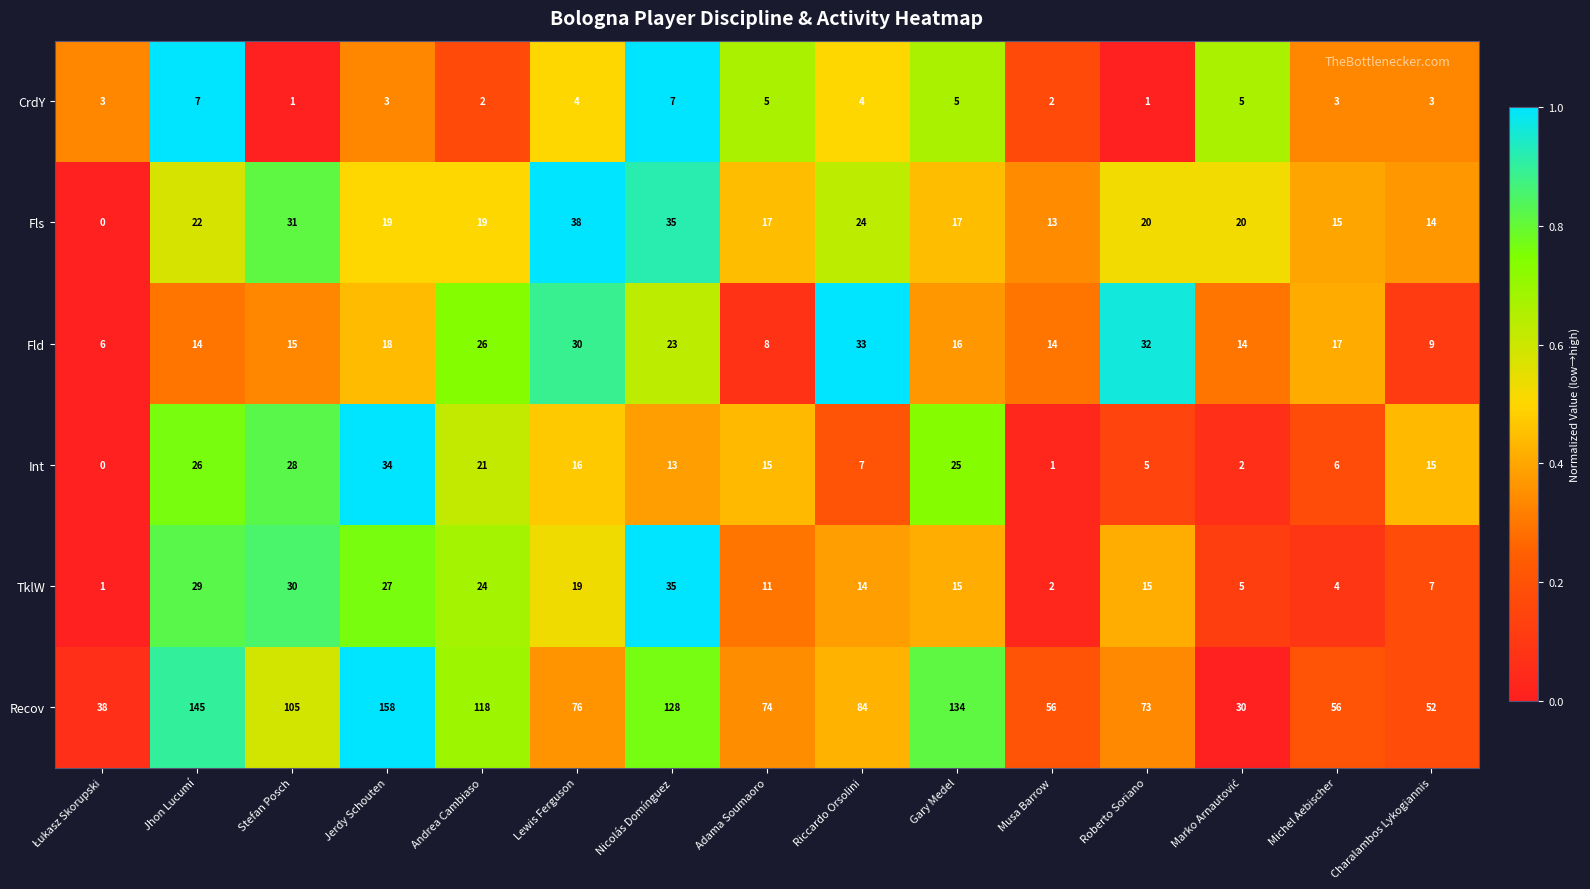

What is the total value across all series at Gary Medel?

212